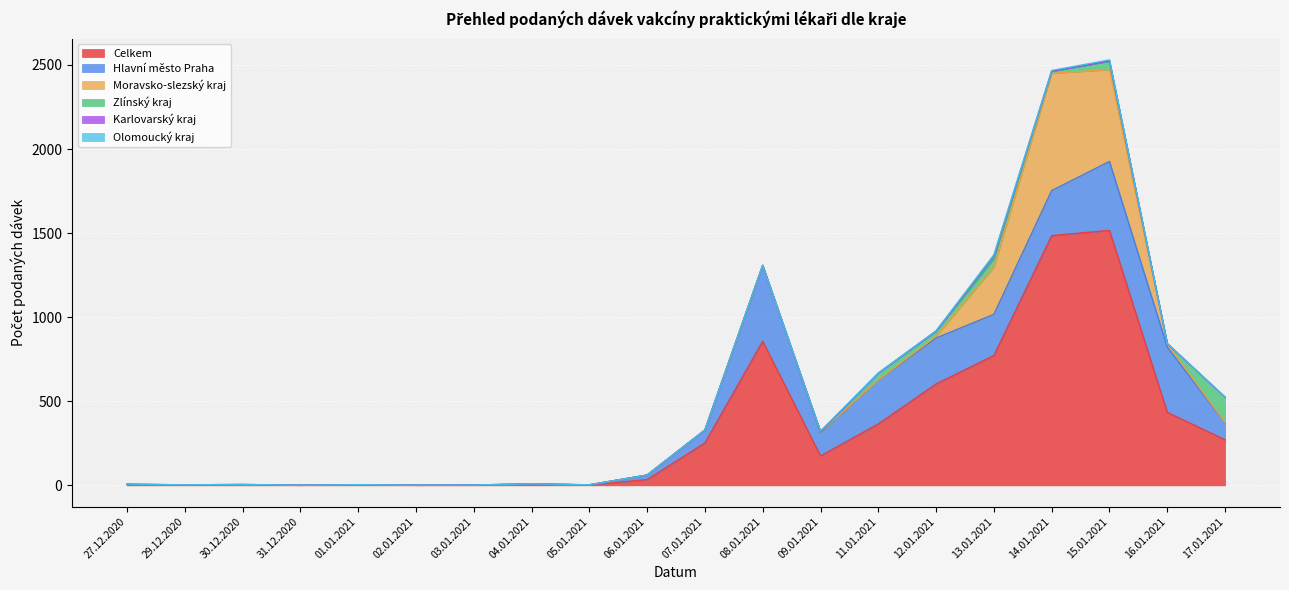

What is the sum of all Hlavní město Praha values?

2640